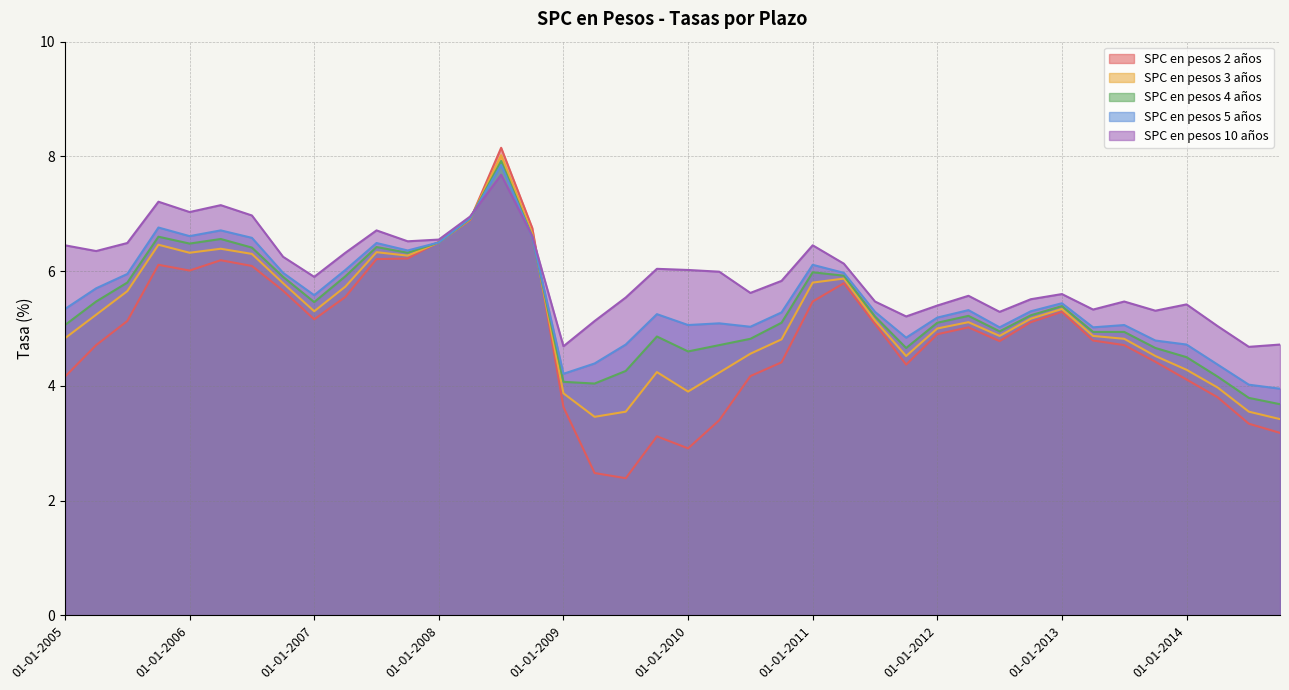

How many data points in SPC en pesos 5 años are less than 5?

9